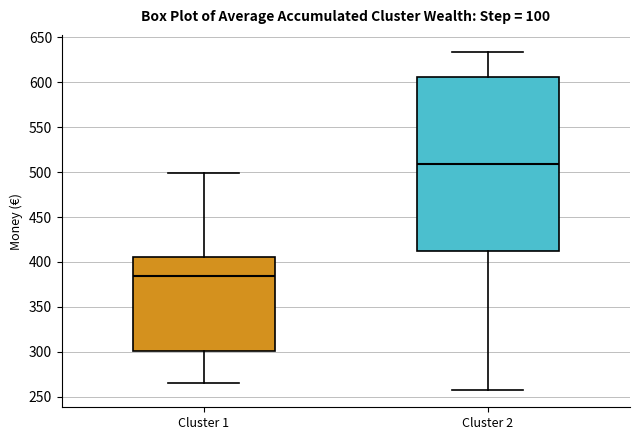

Which box's median line is the lowest?

Cluster 1